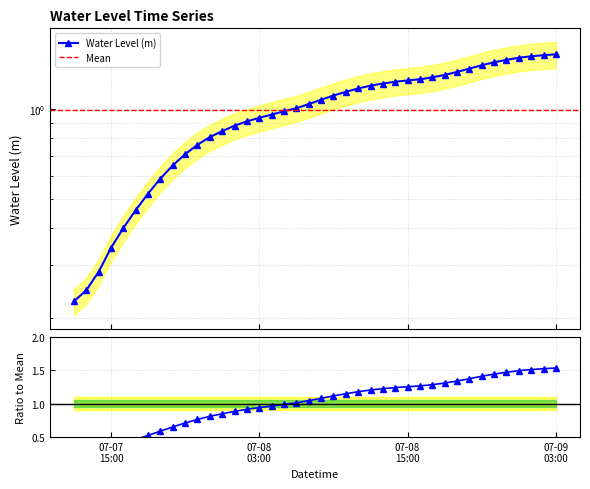

How many categories are shown in the chart?

40